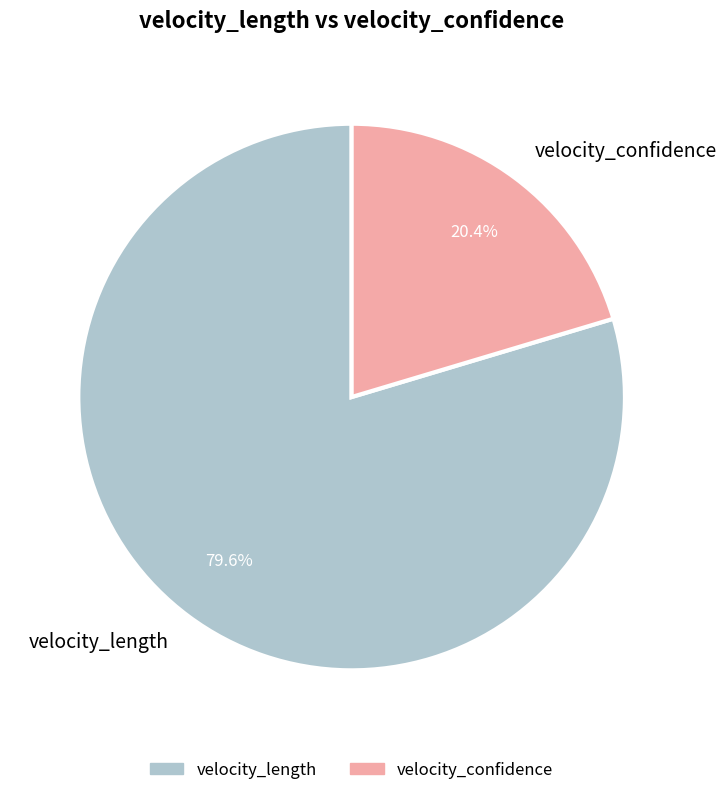

What is the smallest slice in the pie chart?

velocity_confidence